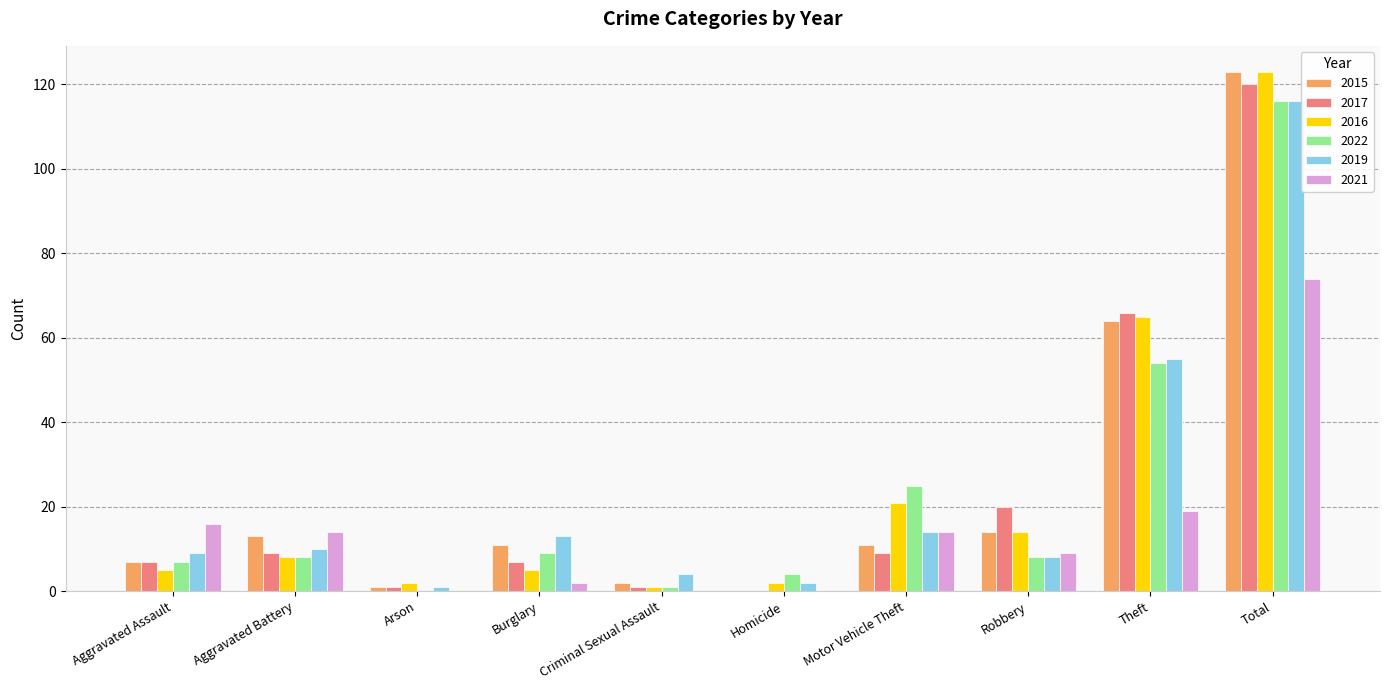

At which category is the sum across all series the highest?

Total